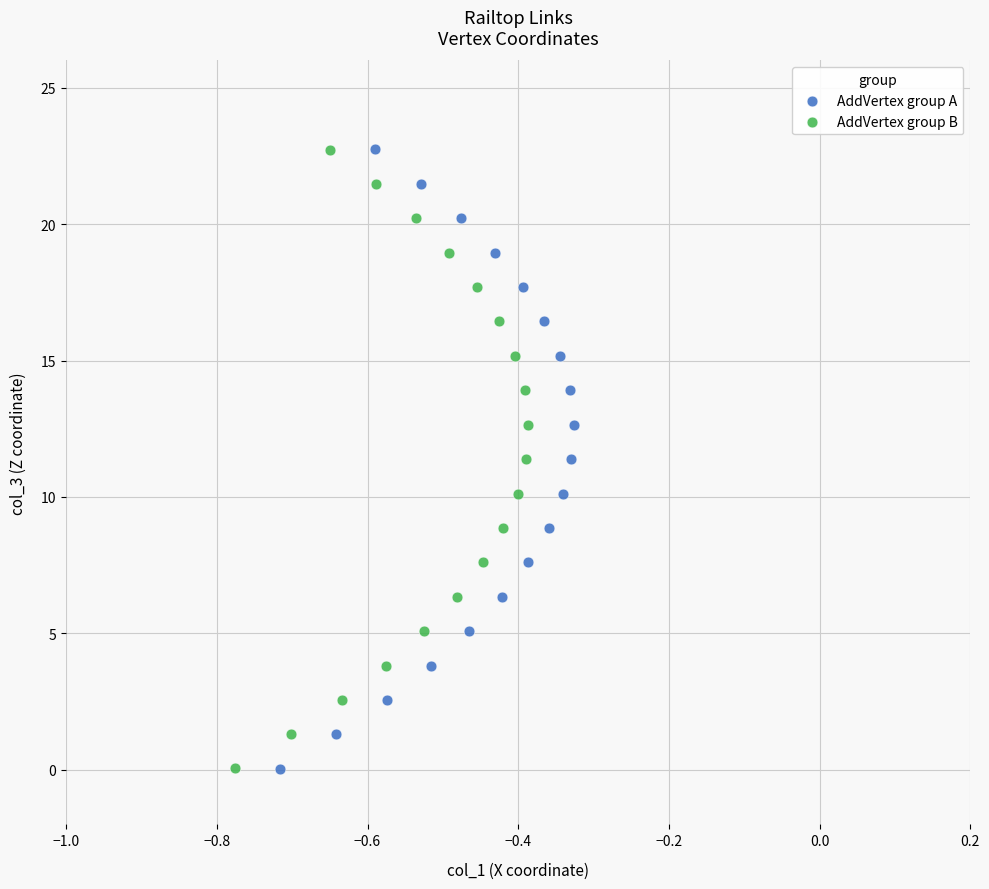

Which series has the widest spread of Y values?

AddVertex group A